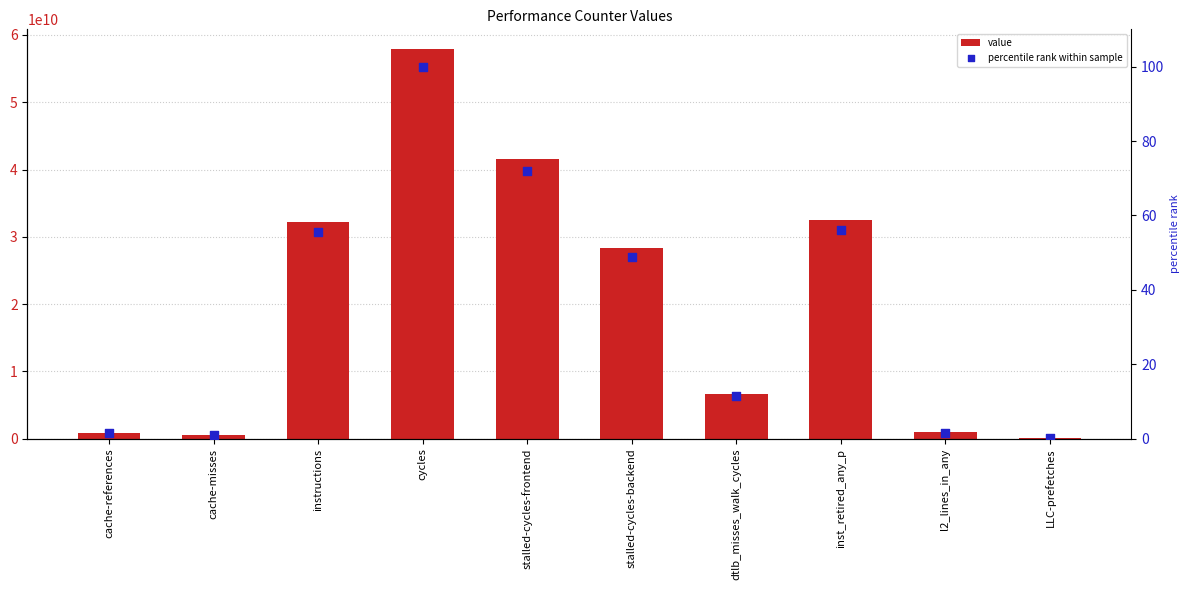

At which category is the sum across all series the highest?

cycles